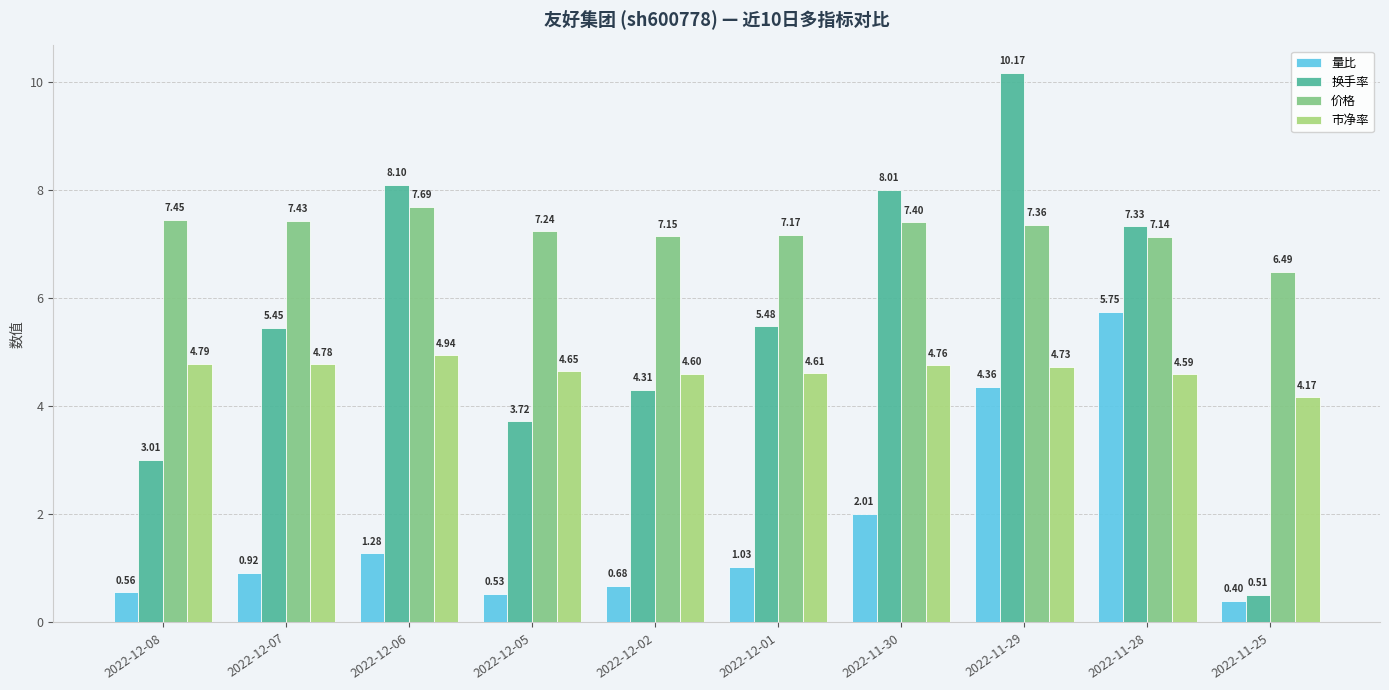

What is the label of the 4th bar from the left?

2022-12-05